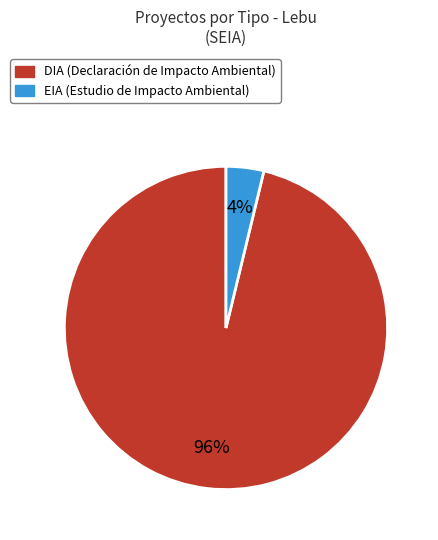

To the nearest percent, what is the difference between the EIA and DIA slice percentages?

92%